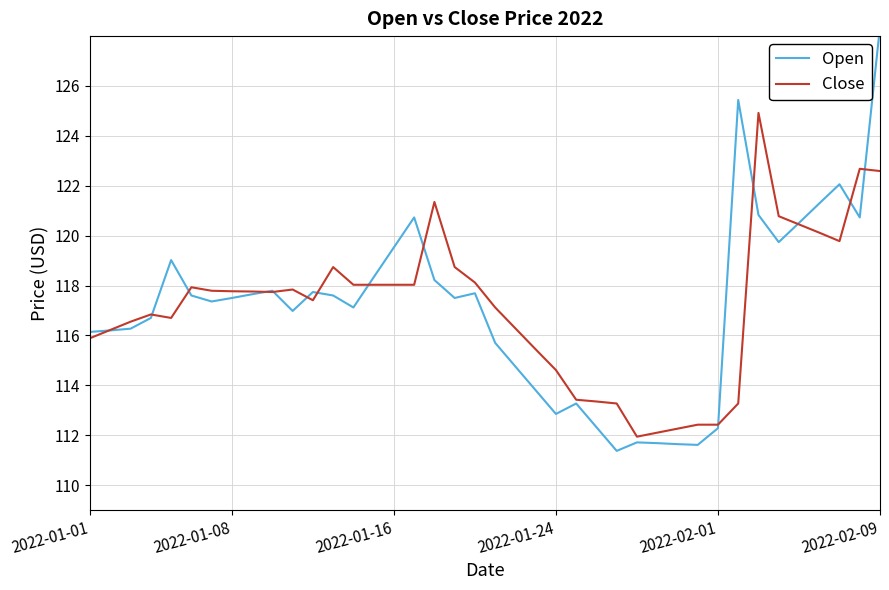

Which series ends up on top after the final intersection of Open and Close?

Open